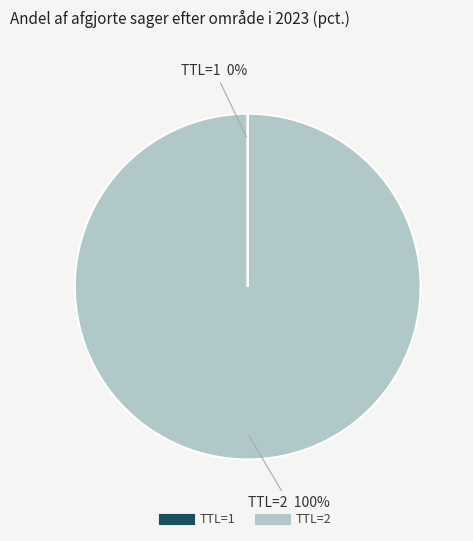

To the nearest percent, what is the difference between the largest and smallest slice percentages?

100%